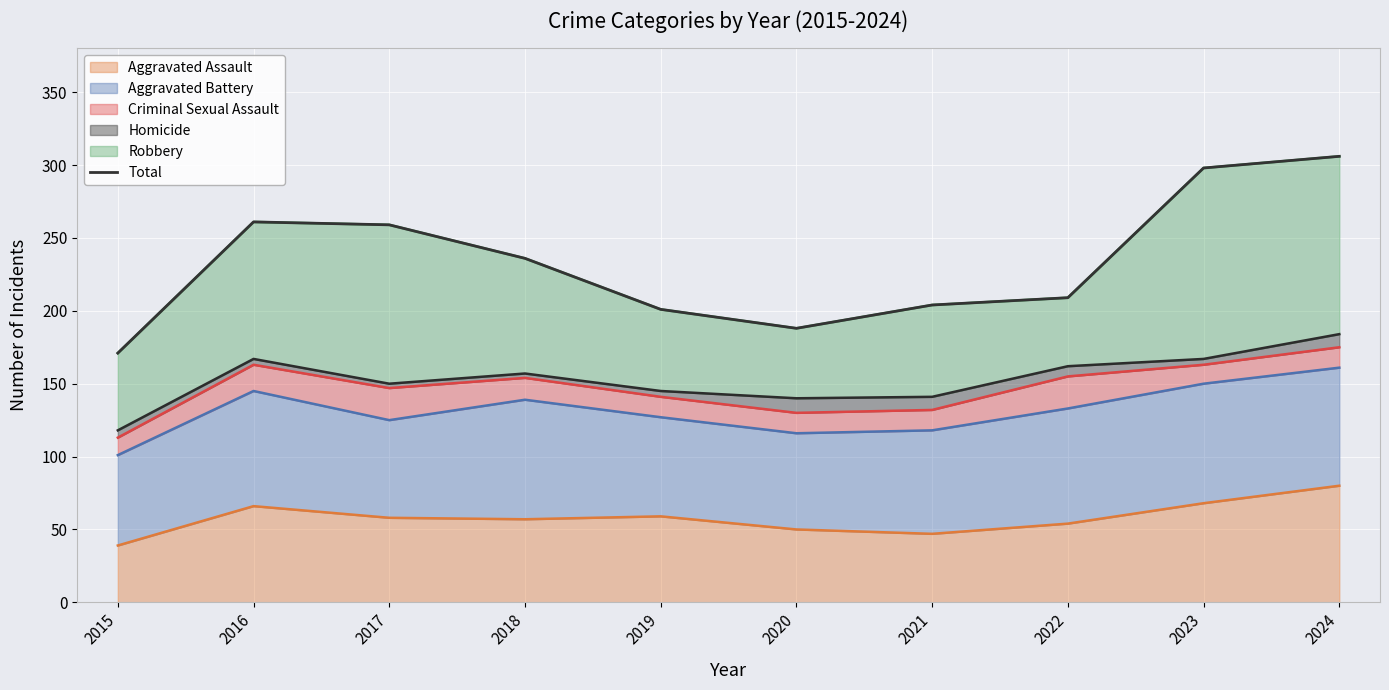

What is the greatest value displayed?

306